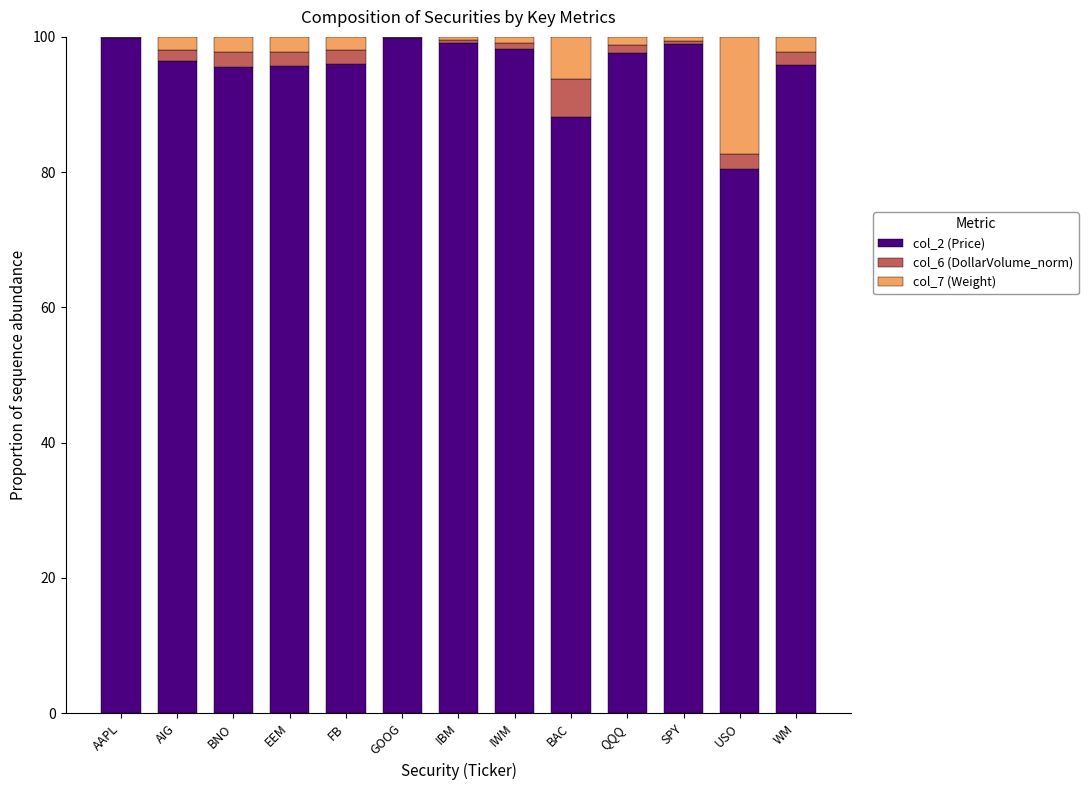

What is the maximum value for col_2 (Price)?

99.8